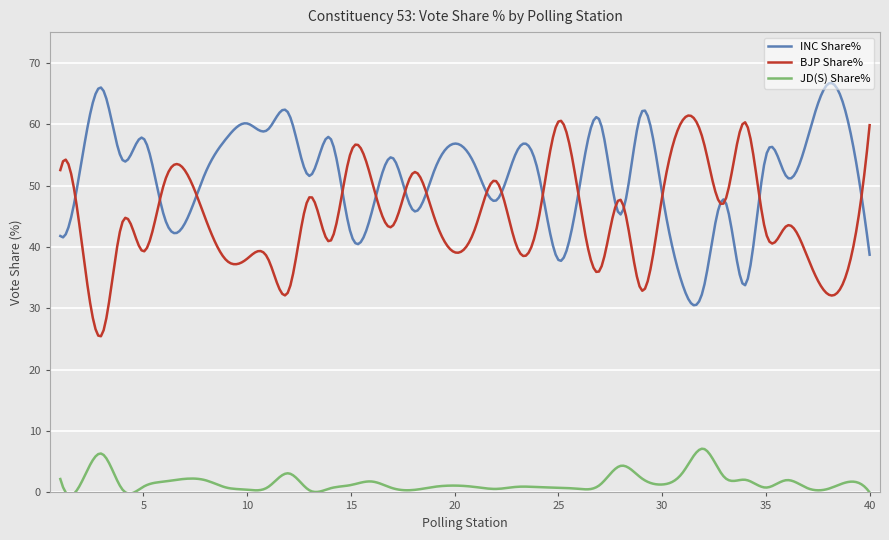

What is the maximum value for INC Share%?

66.7